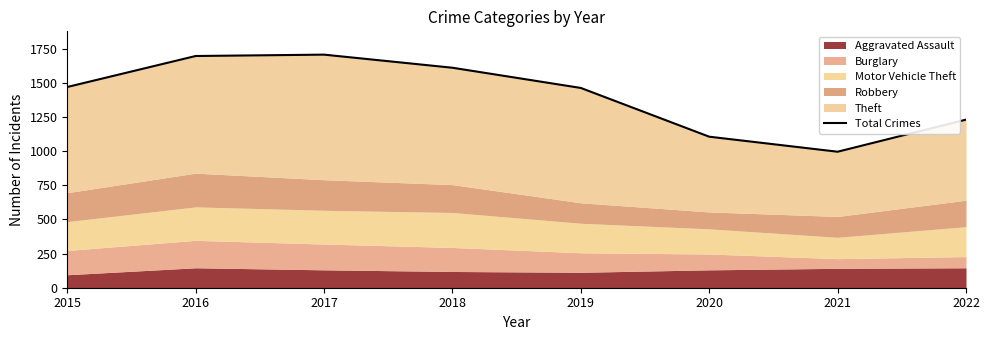

Count the number of categories in the chart.

8